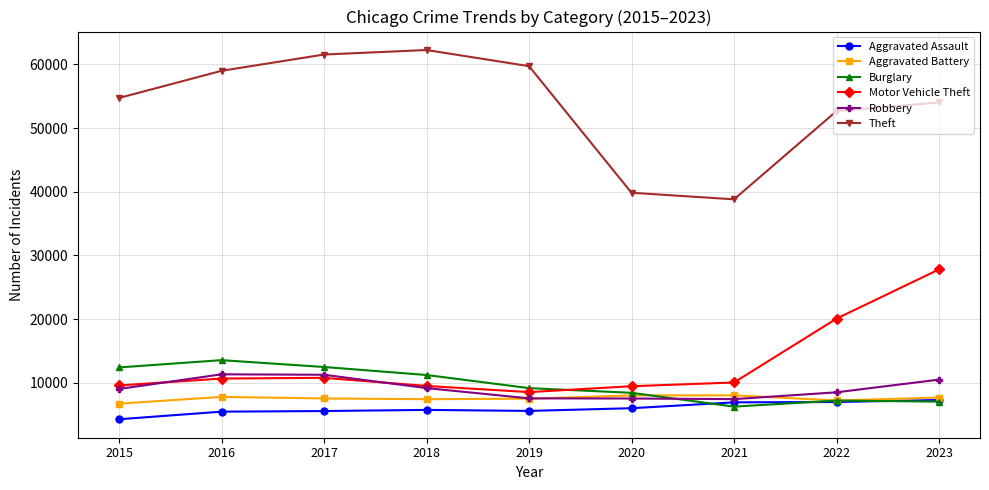

What is the spread (max minus min) of values at 2020?

33815